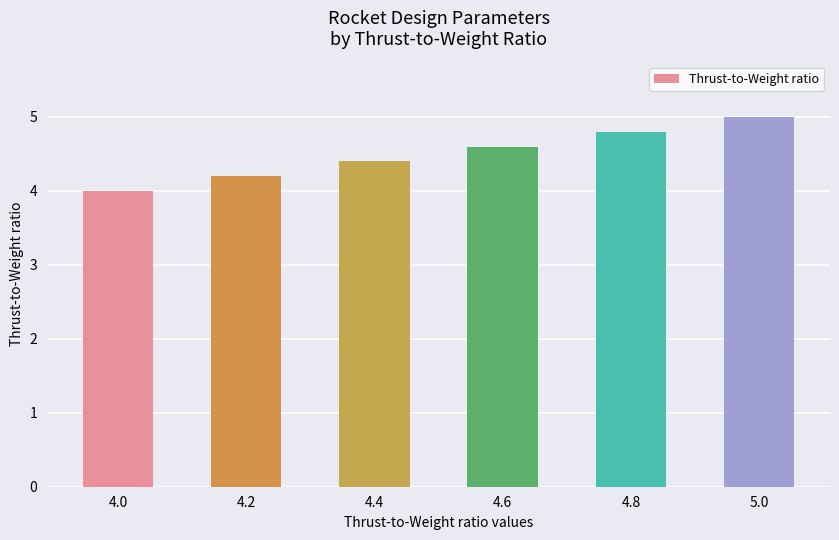

The value at 4.4 is 4.4. True or false?

True